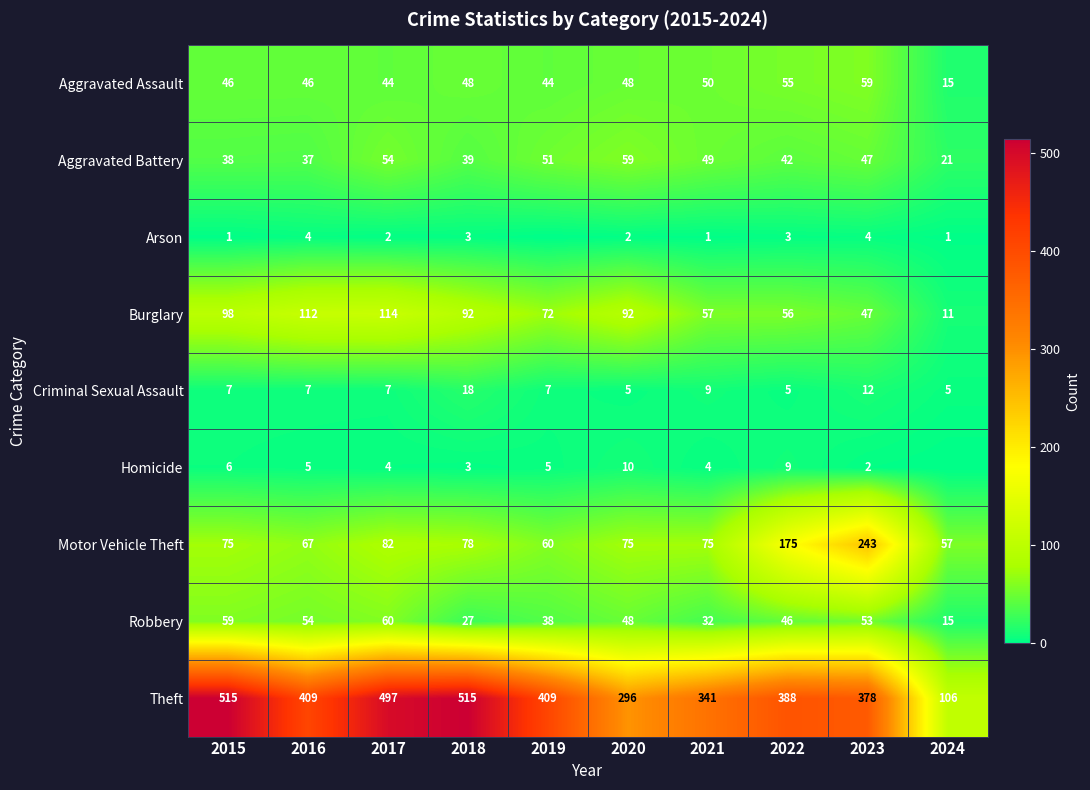

How many data points in Criminal Sexual Assault are less than 7?

3